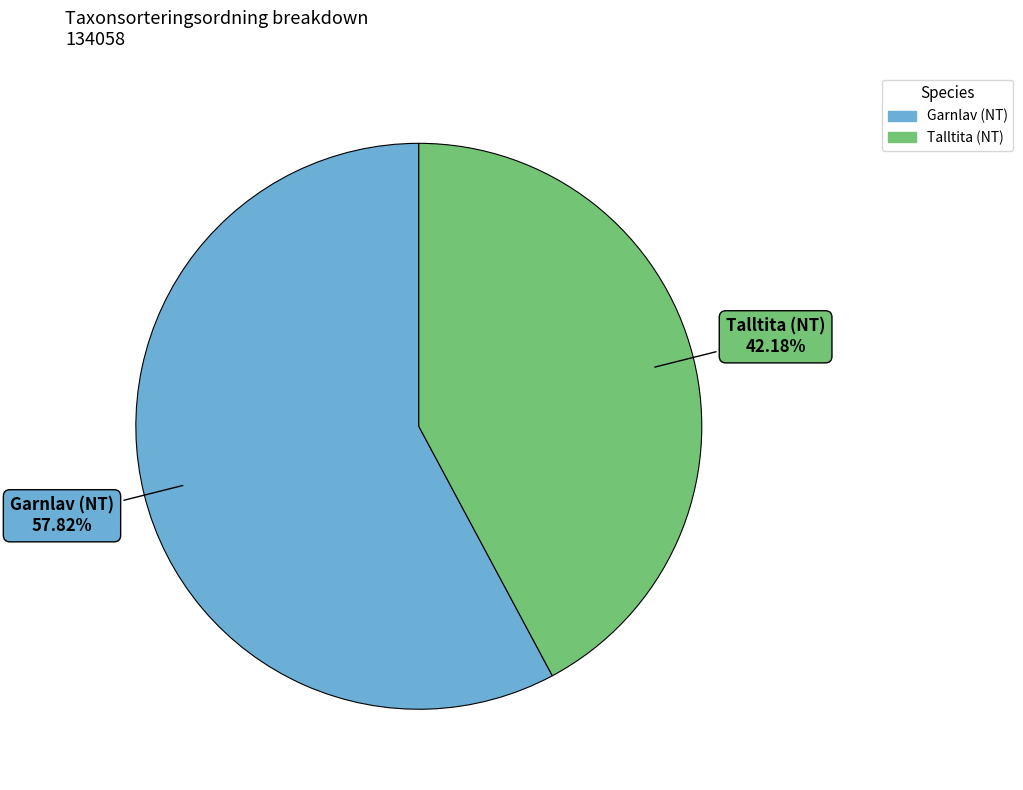

Approximately how many times larger is the value at Talltita (NT) compared to Garnlav (NT)?

0.7